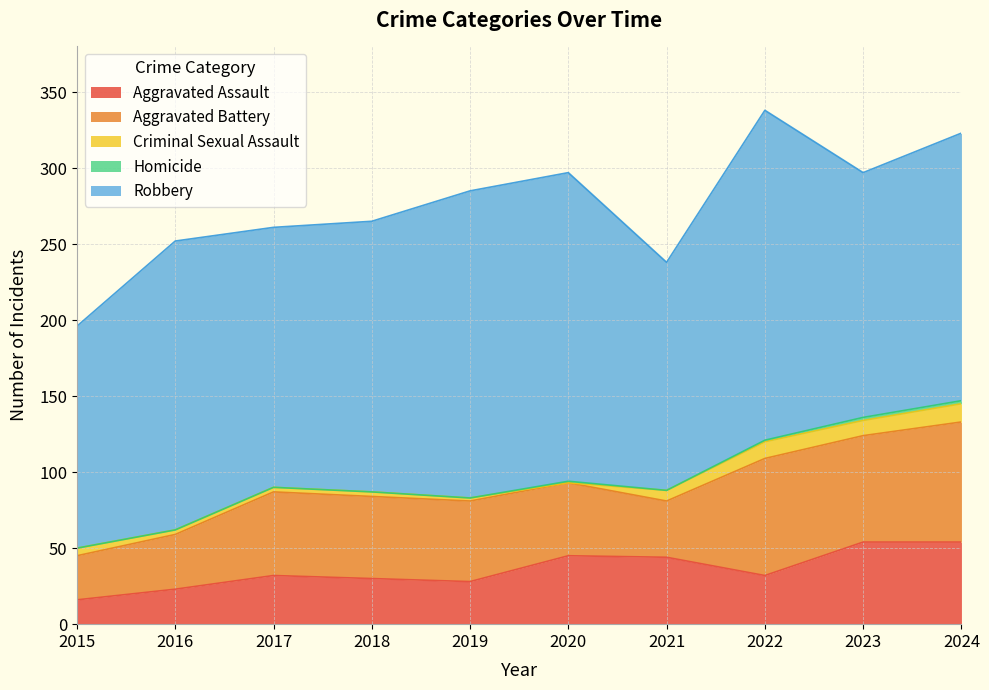

True or false: Aggravated Assault and Criminal Sexual Assault cross at least once.

False